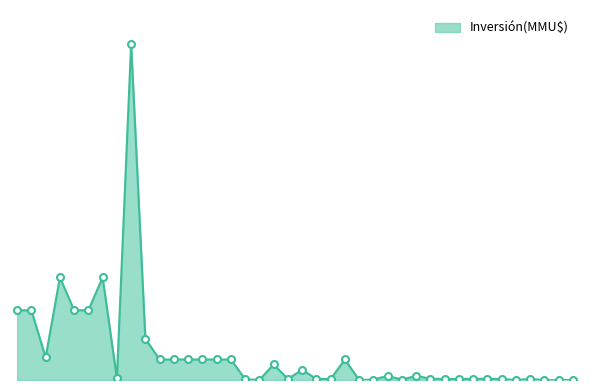

Does the chart have visible grid lines?

No